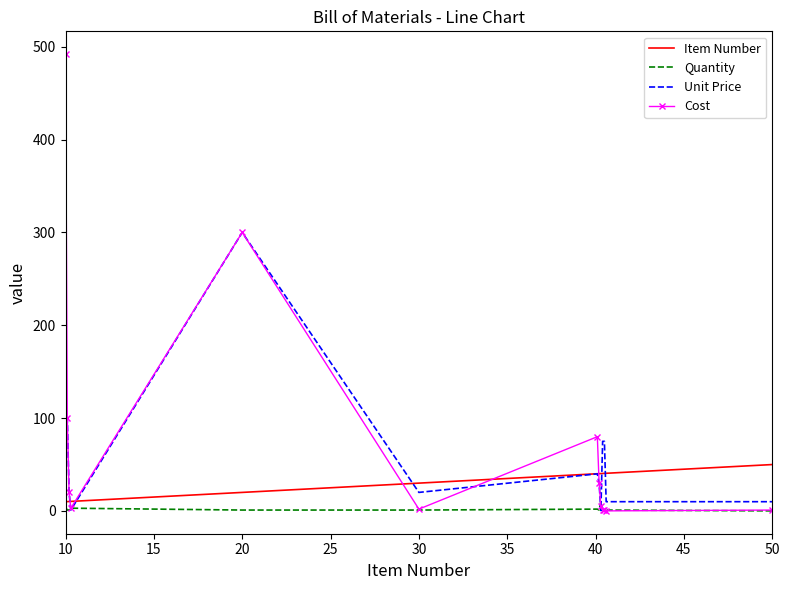

What are all the series names shown in the legend?

Item Number, Quantity, Unit Price, Cost